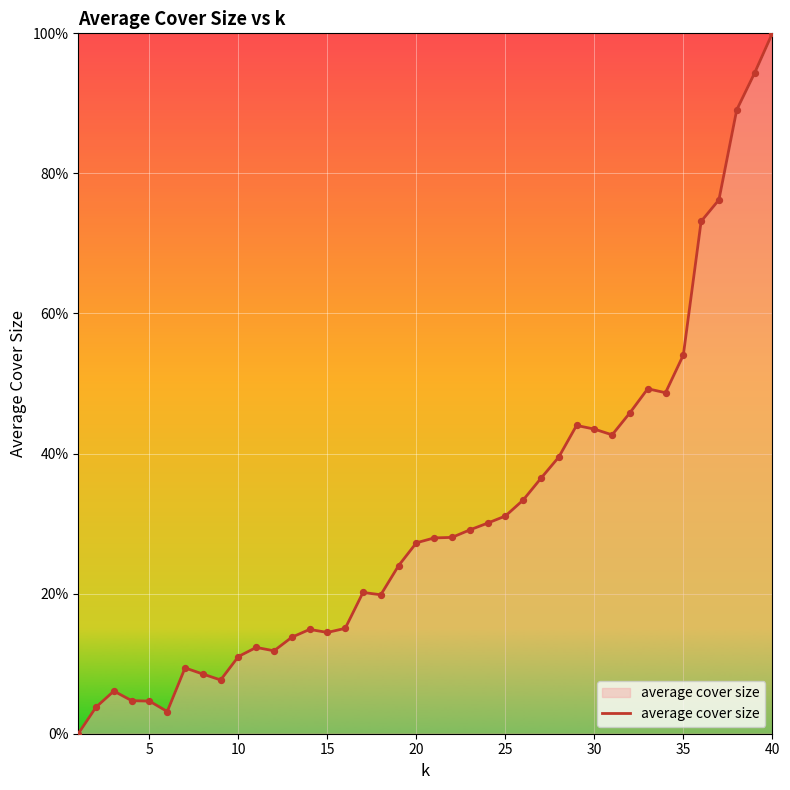

What is the greatest value displayed?

100.0